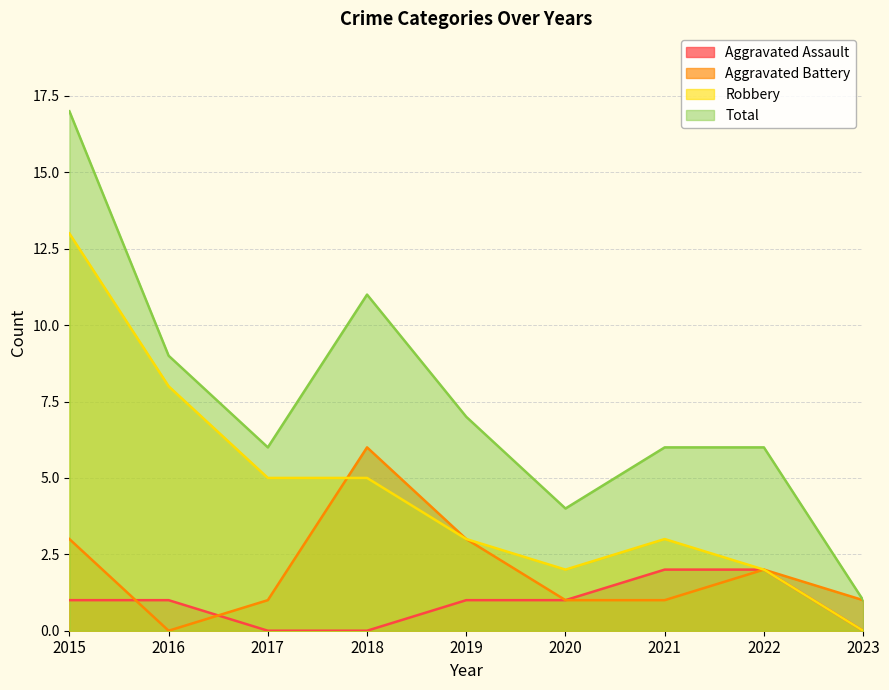

Is it true that Total equals 7 at 2018?

False